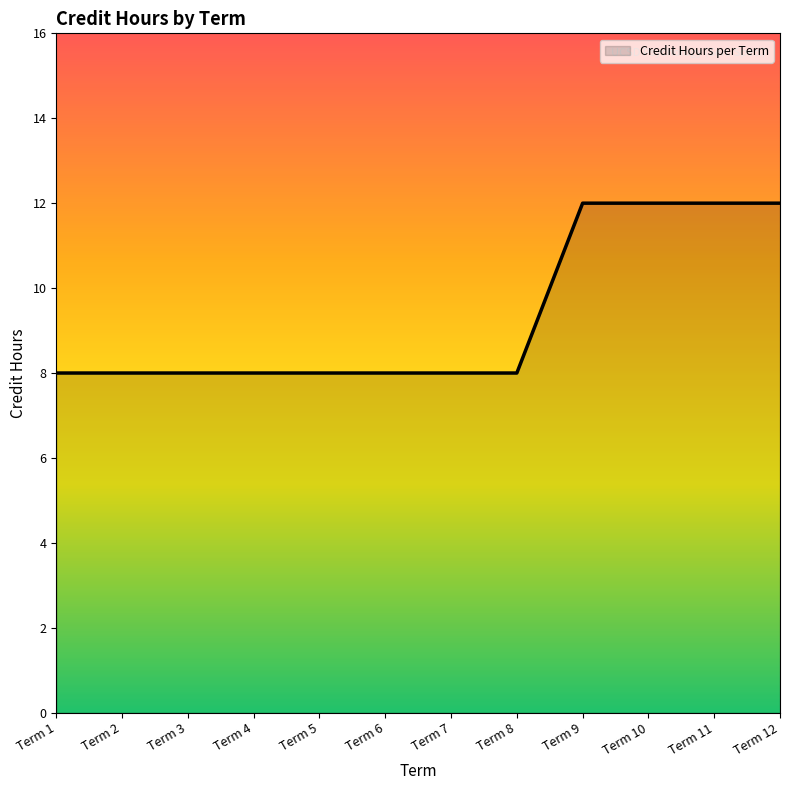

How many lines are shown in the chart?

1